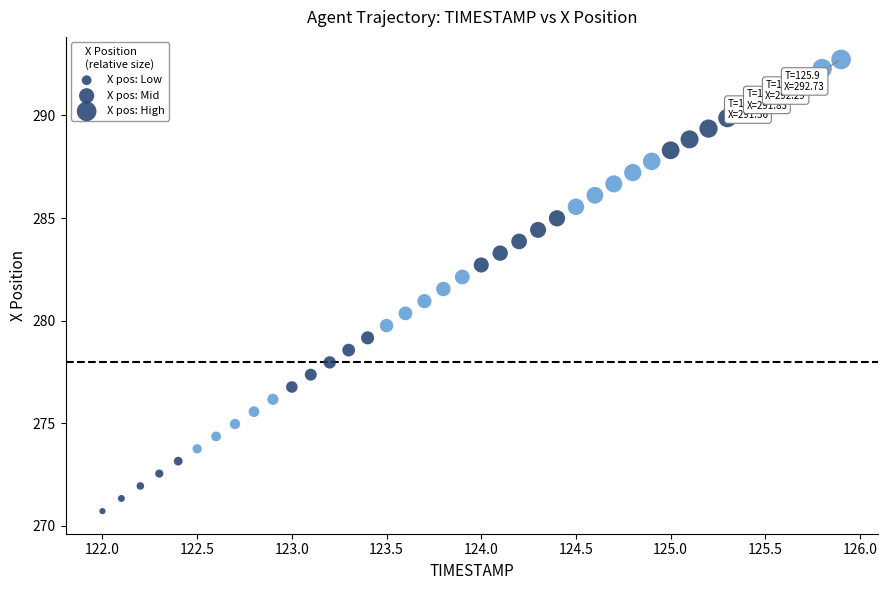

What is the range of X values (max minus min)?

3.9